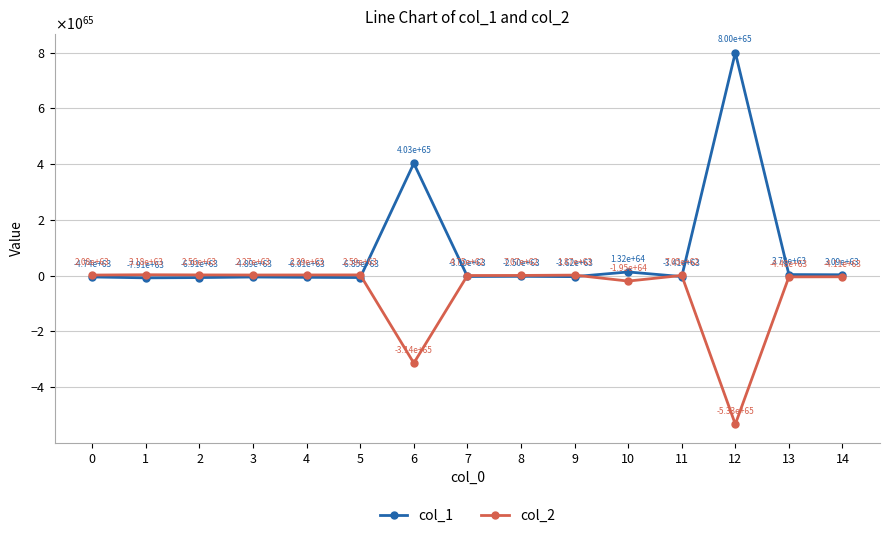

How many interior local peaks does the col_1 series have?

5